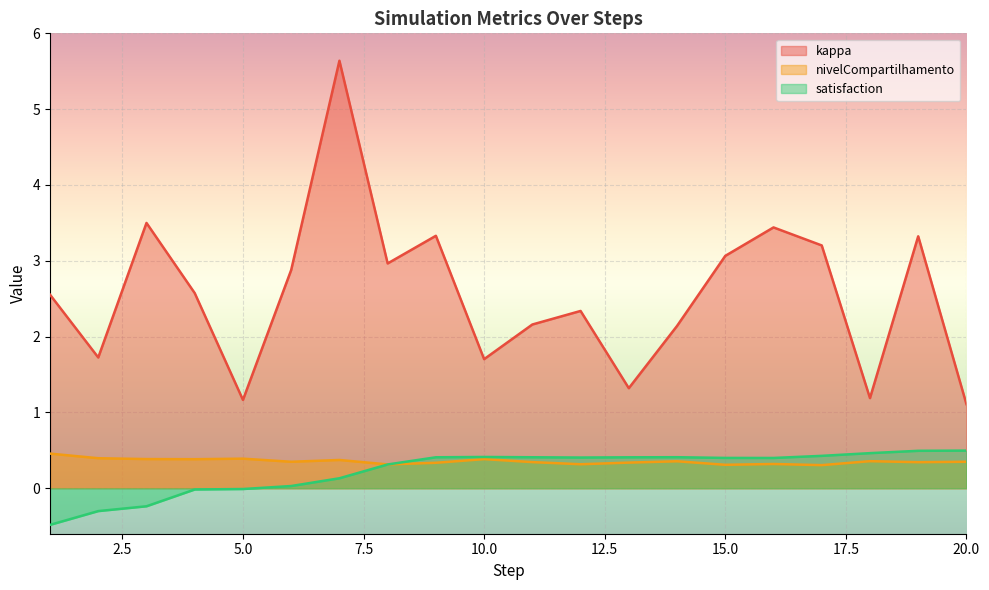

What is the difference between the maximum and second lowest values in the kappa series?

4.5